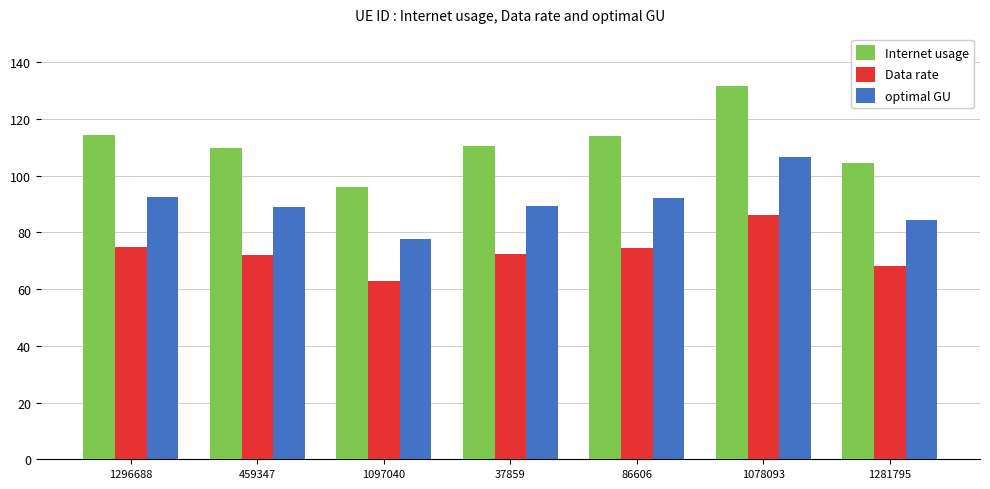

Which series has the largest total across all categories?

Internet usage